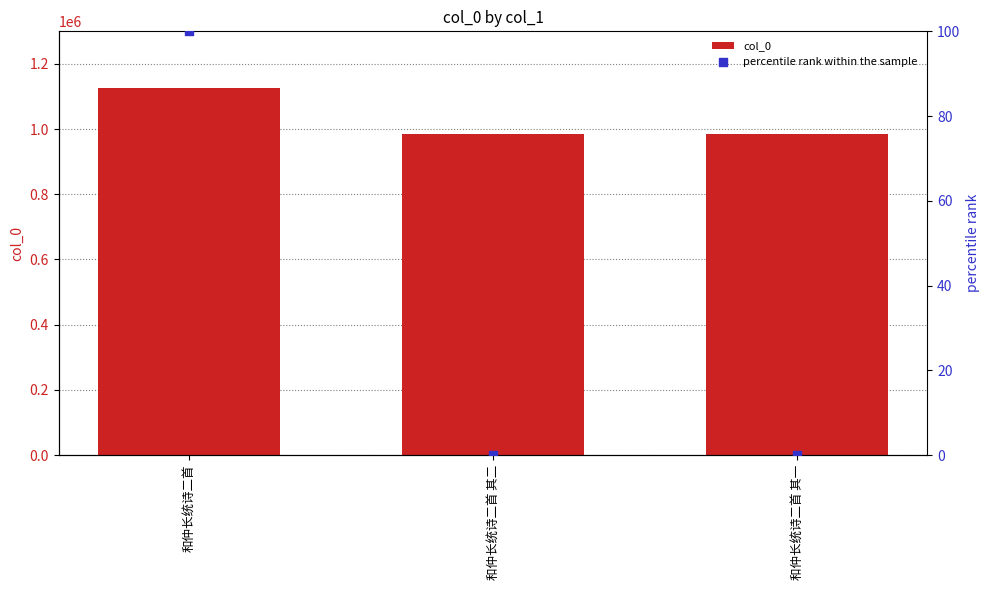

Which series reaches the minimum Y coordinate?

percentile rank within the sample